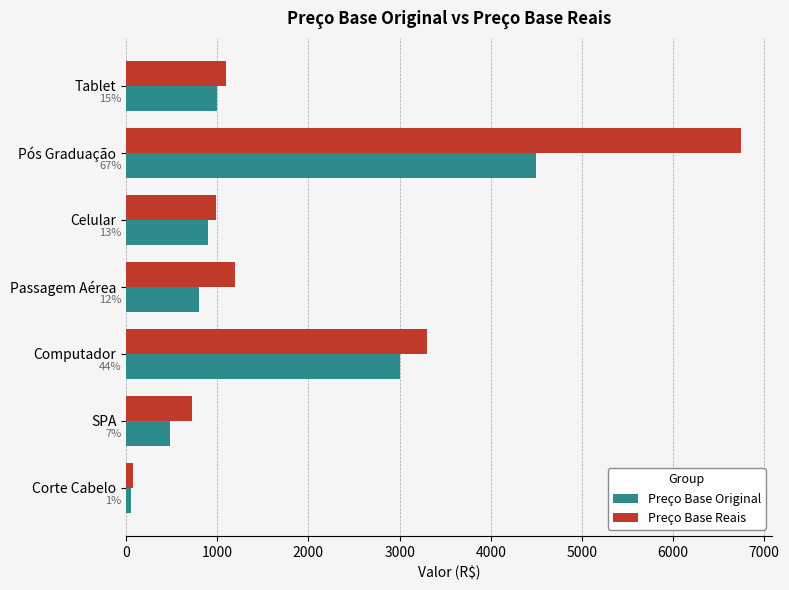

What is the greatest value displayed?

6750.0